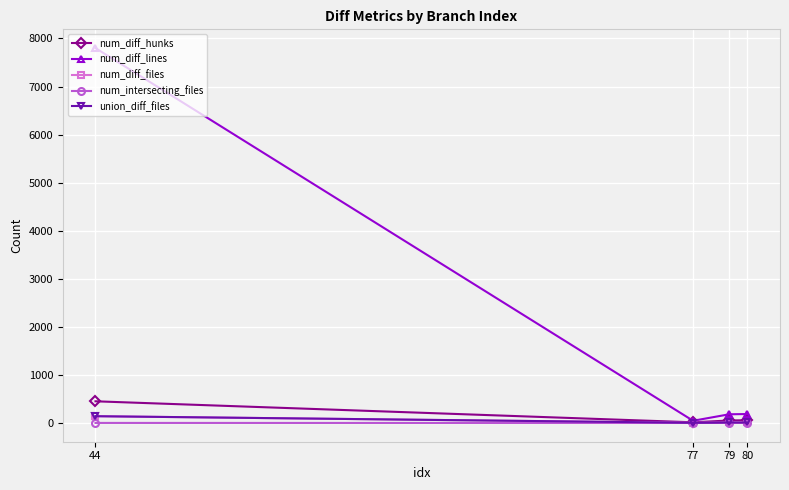

At which label does union_diff_files reach its minimum?

77